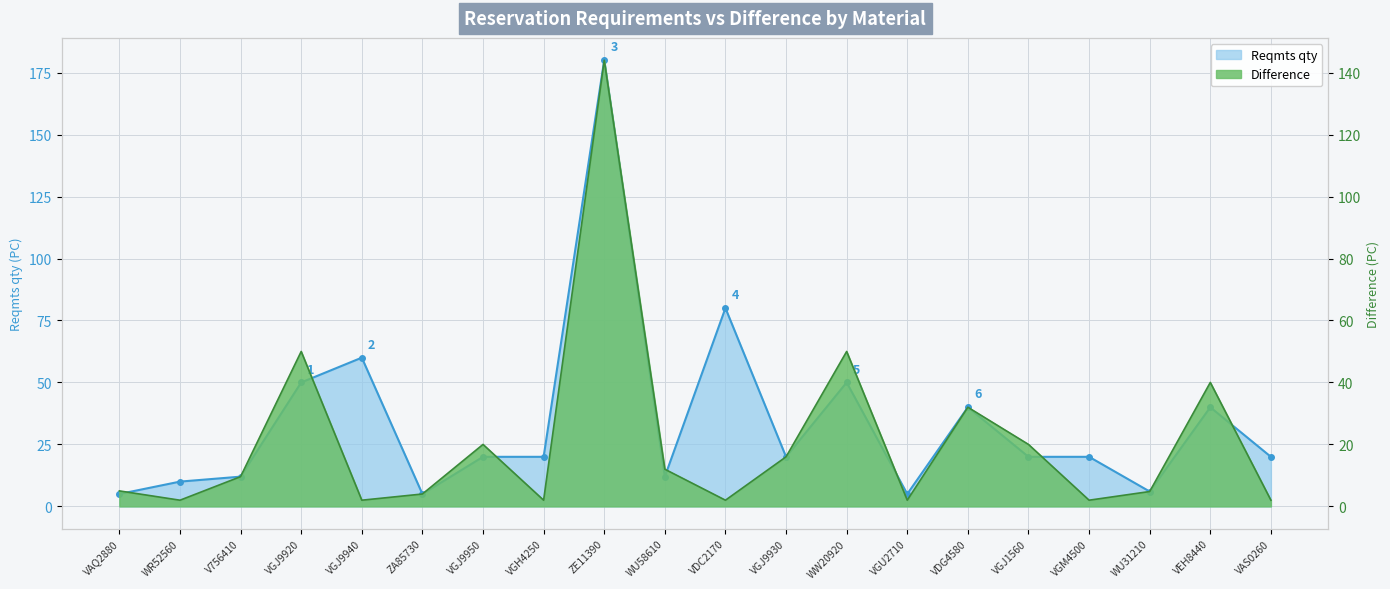

What is the difference between the values at WU31210 and VGU2710?

1